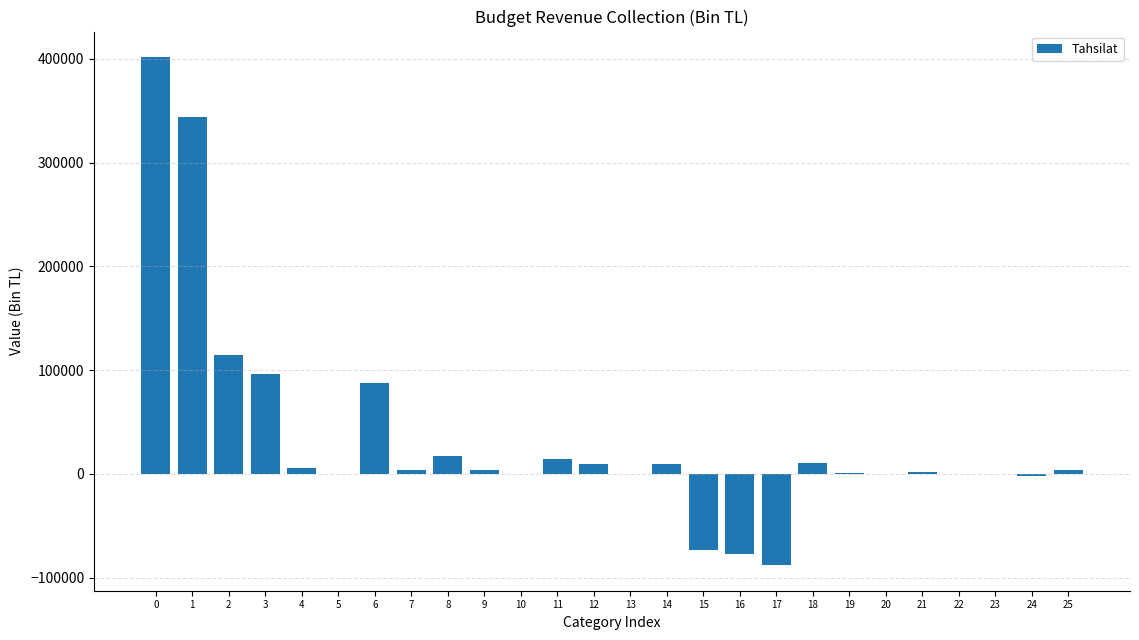

What is the greatest value displayed?

401759